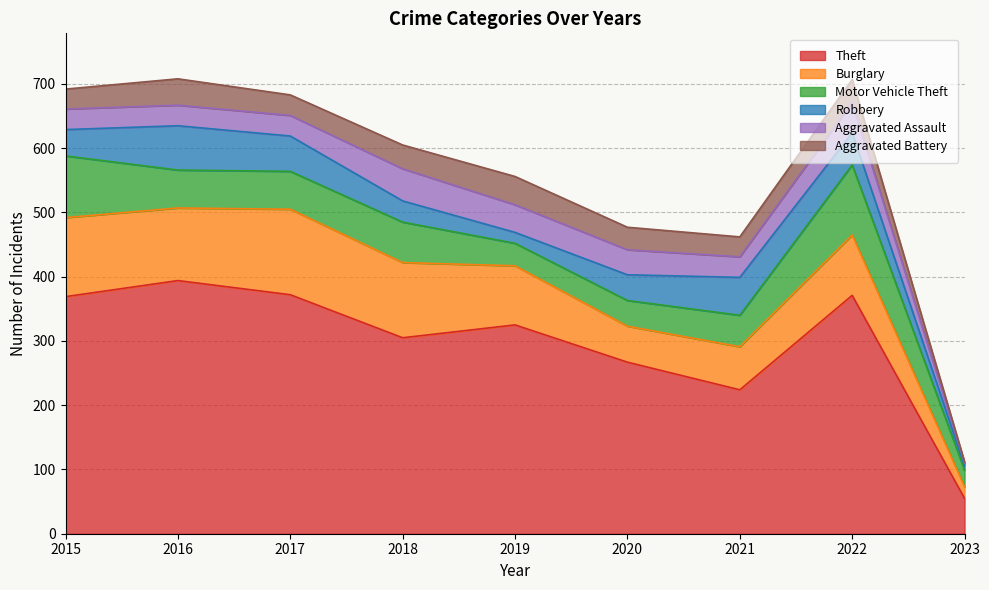

Where does the Burglary series first go above 94?

2015